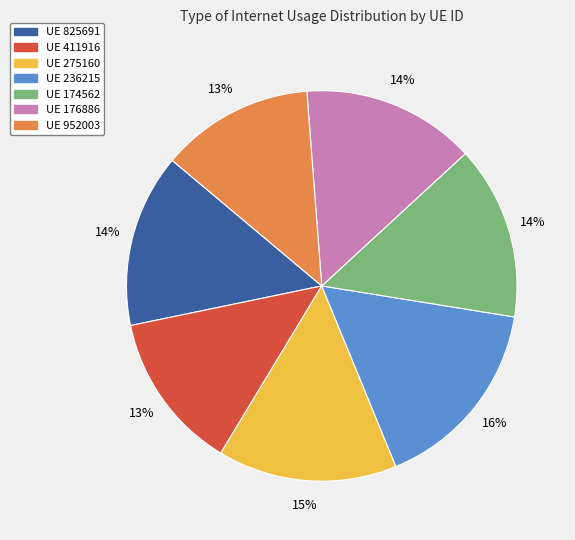

Does any single category account for the majority?

No